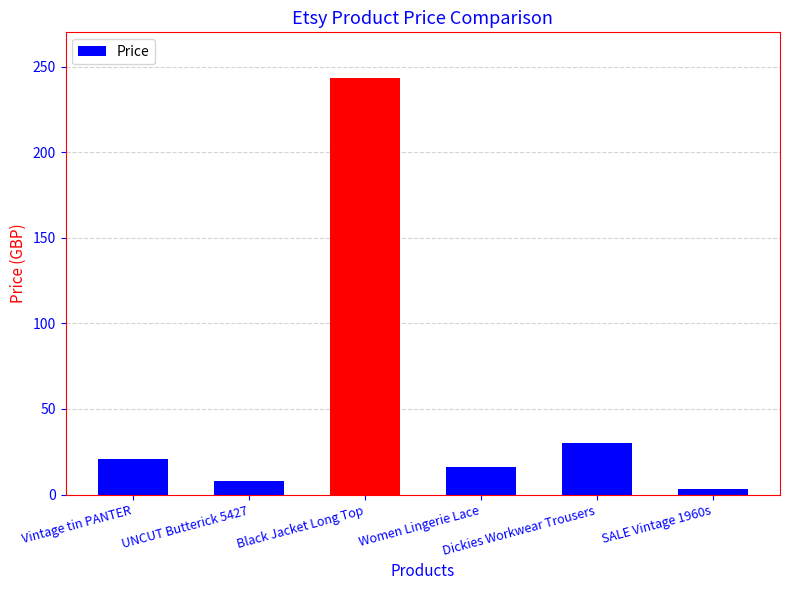

Reading left to right, what are all the values shown in this chart?

20.8	8.1	243.4	16.3	30.0	3.0